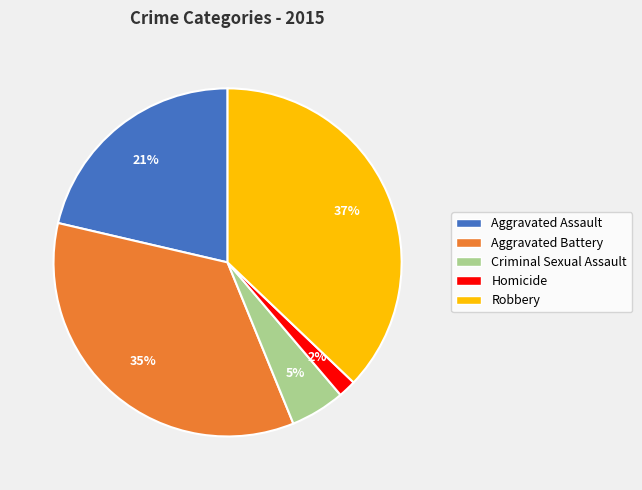

What percentage is the Aggravated Battery slice, to the nearest percent?

35%